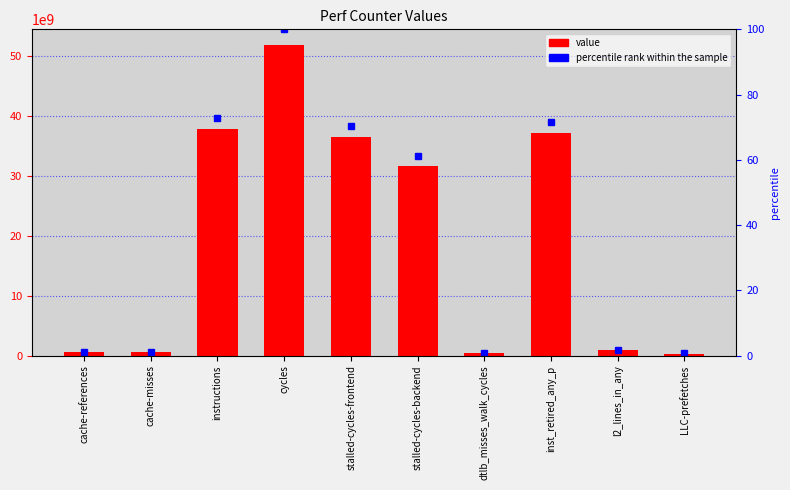

How many groups of bars are there?

10